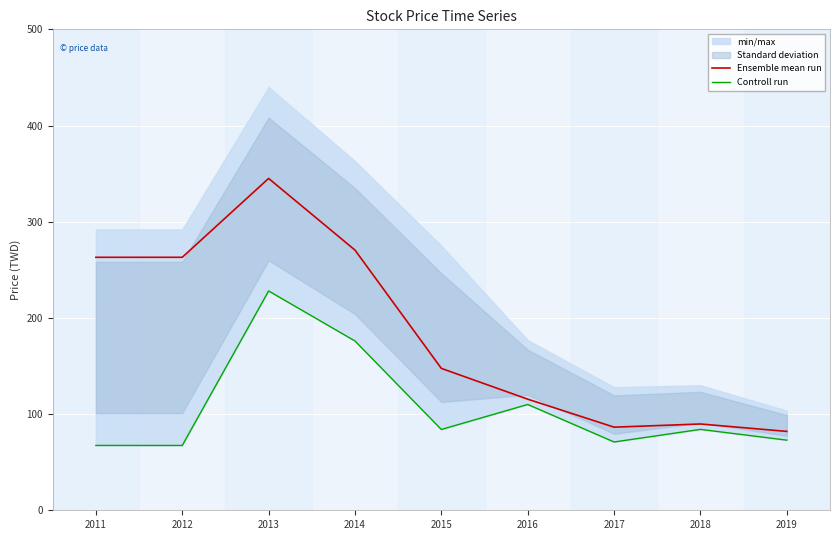

True or false: Ensemble mean run has a value of 89.7 at 2018.

True